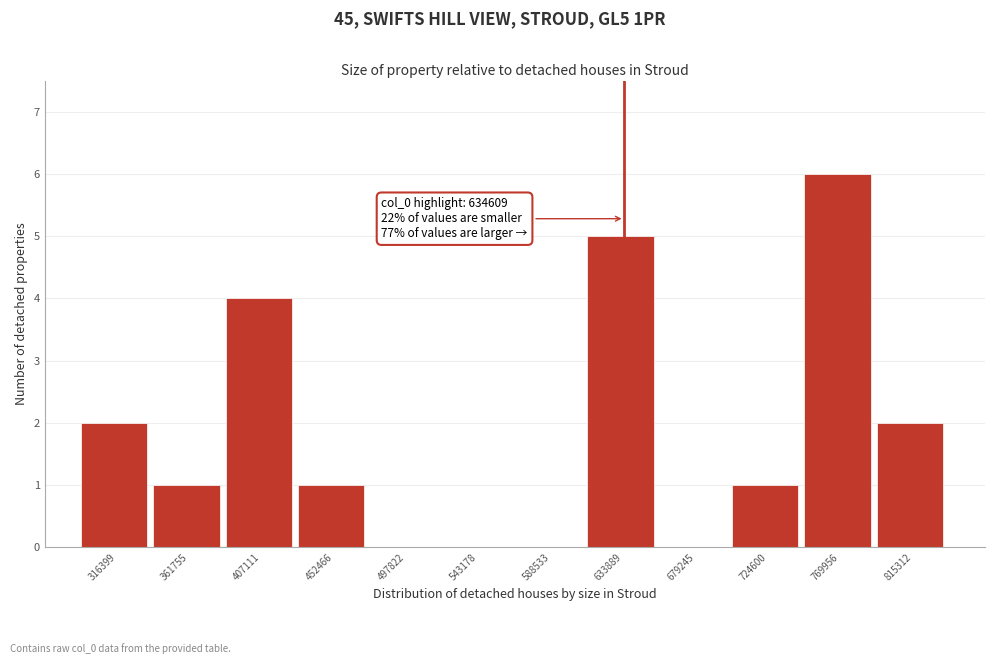

Over which range of the x-axis is the bar tallest?

745000 to 795000